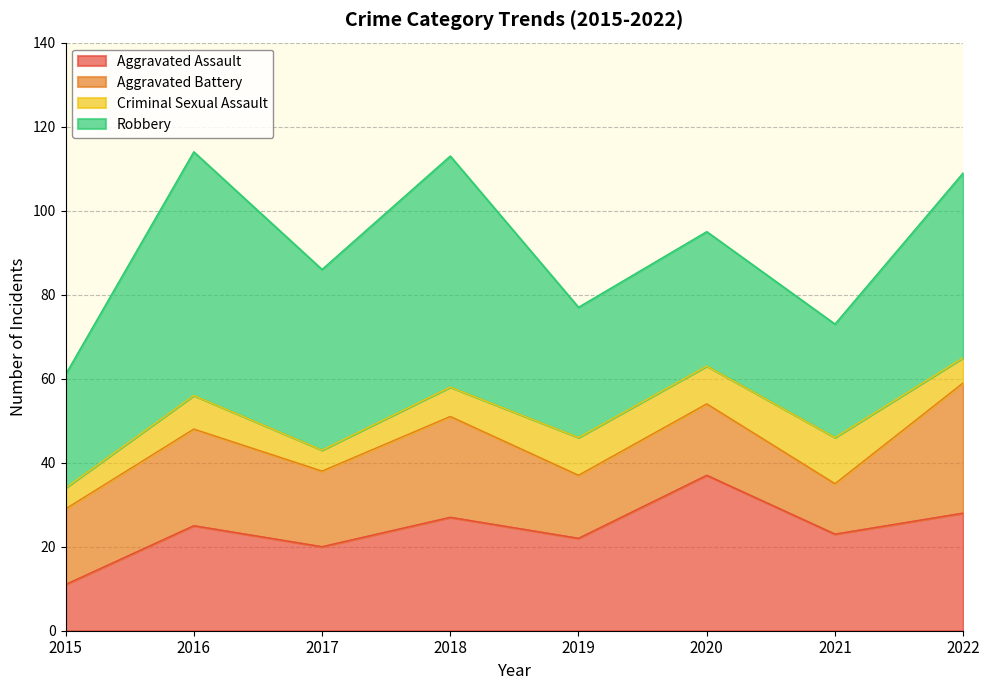

What is the value of the Aggravated Assault point at the 3rd from the left?

20